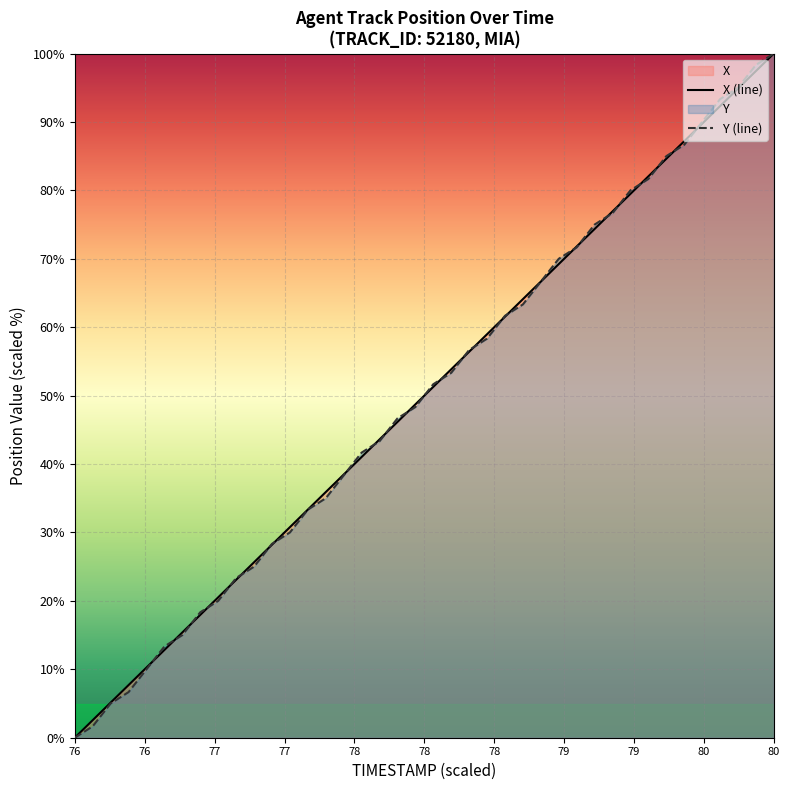

What is the difference between the second highest and minimum values in the X series?

97.4